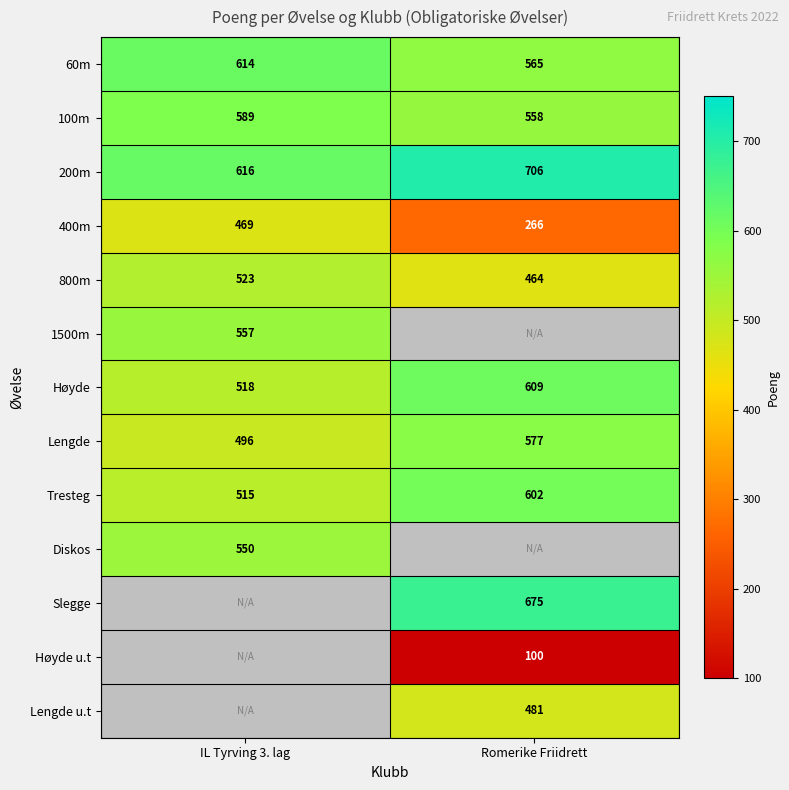

Rank the categories by 400m value from highest to lowest.

IL Tyrving 3. lag, Romerike Friidrett